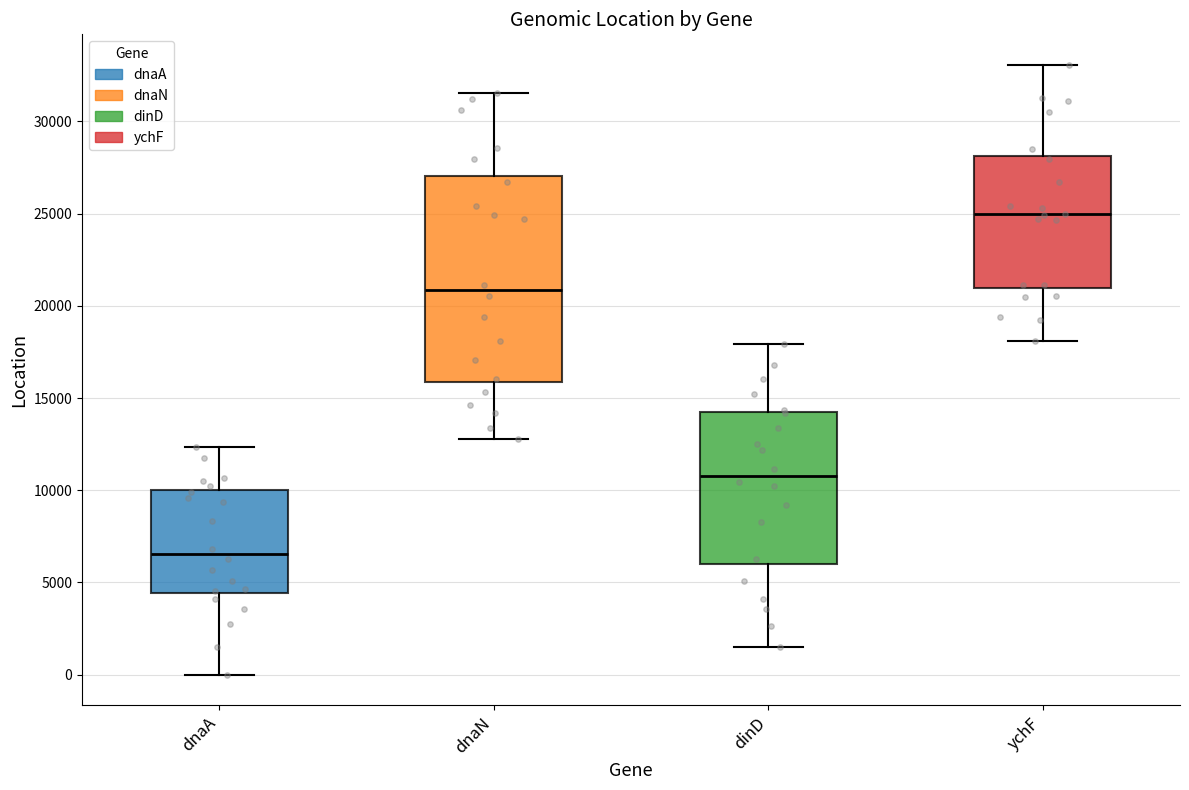

Which box has the lowest median line?

dnaA